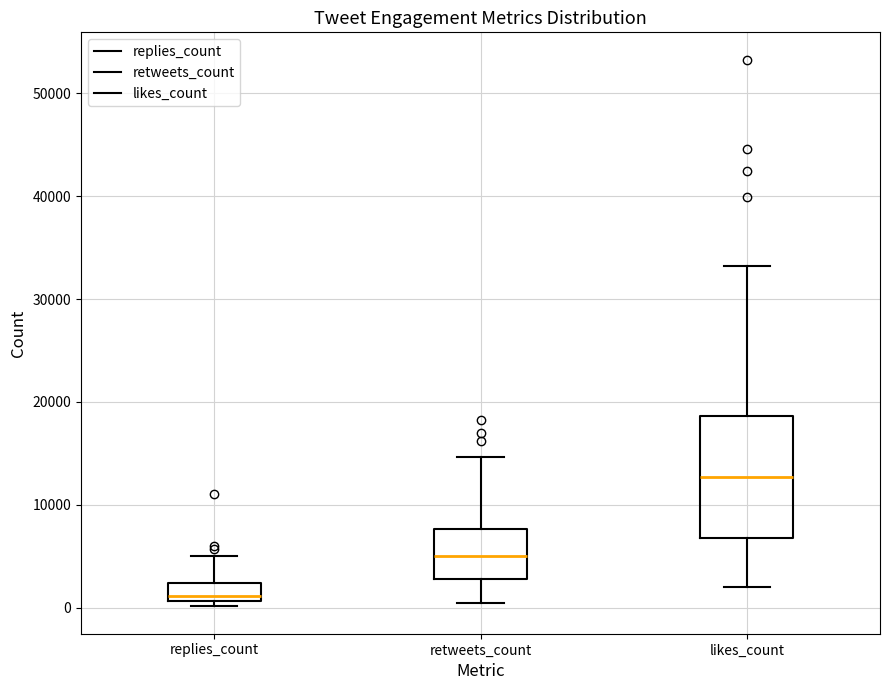

Reading left to right, read every box against the y-axis: the position of its median line, the range the box covers, and the ends of its whiskers. The values are not printed on the chart, so give them approximately, as read against the axis.

replies_count: median 1000 (just above the box's lower edge), box 1000 to 2000, whiskers 0 to 5000
retweets_count: median 5000, box 3000 to 8000, whiskers 0 to 15000
likes_count: median 13000, box 7000 to 19000, whiskers 2000 to 33000